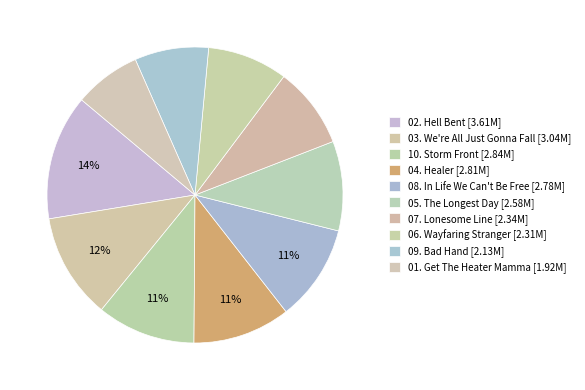

Count the number of slices in the pie.

10